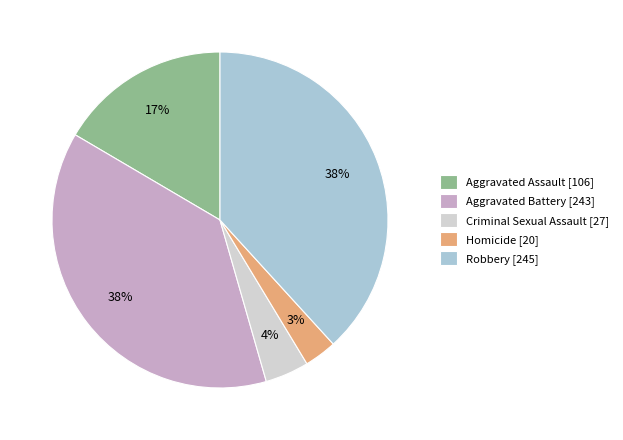

Which has a higher value, Aggravated Battery [243] or Homicide [20]?

Aggravated Battery [243]